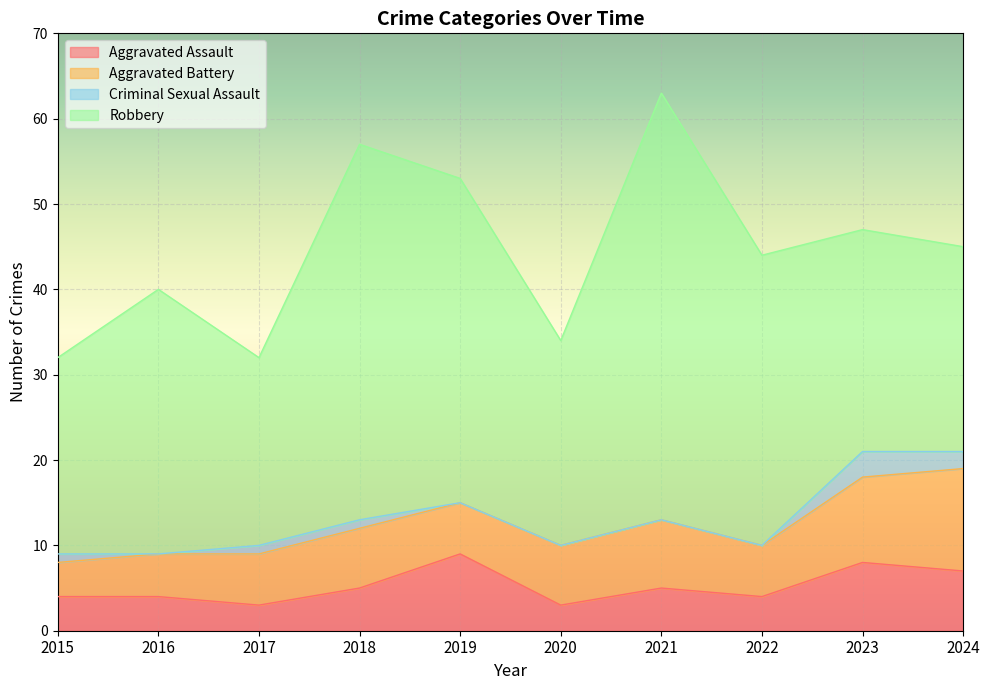

At which category is the sum across all series the highest?

2021